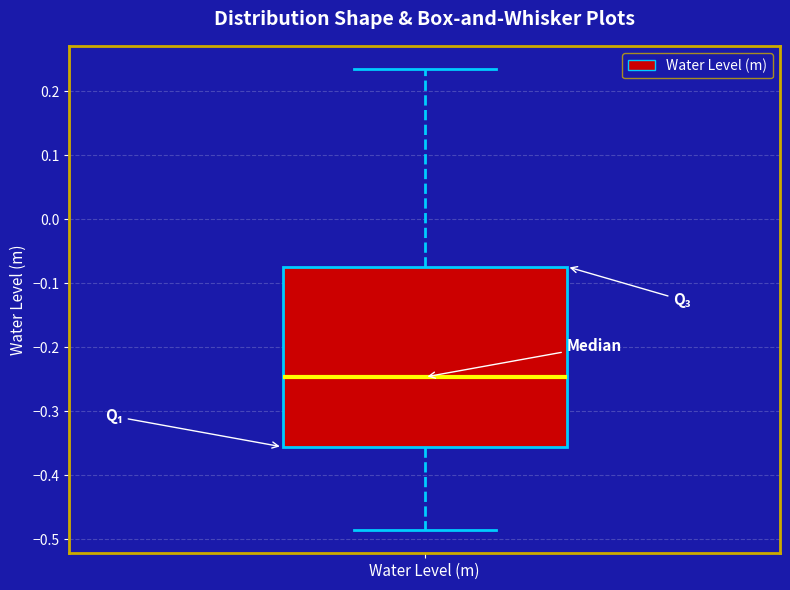

Transcribe this box plot: give where the median line is, the range the box spans, and where the two whiskers end, as read against the y-axis. The values are not printed on the chart, so give them approximately, as read against the axis.

median -0.25, box -0.36 to -0.07, whiskers -0.49 to 0.23